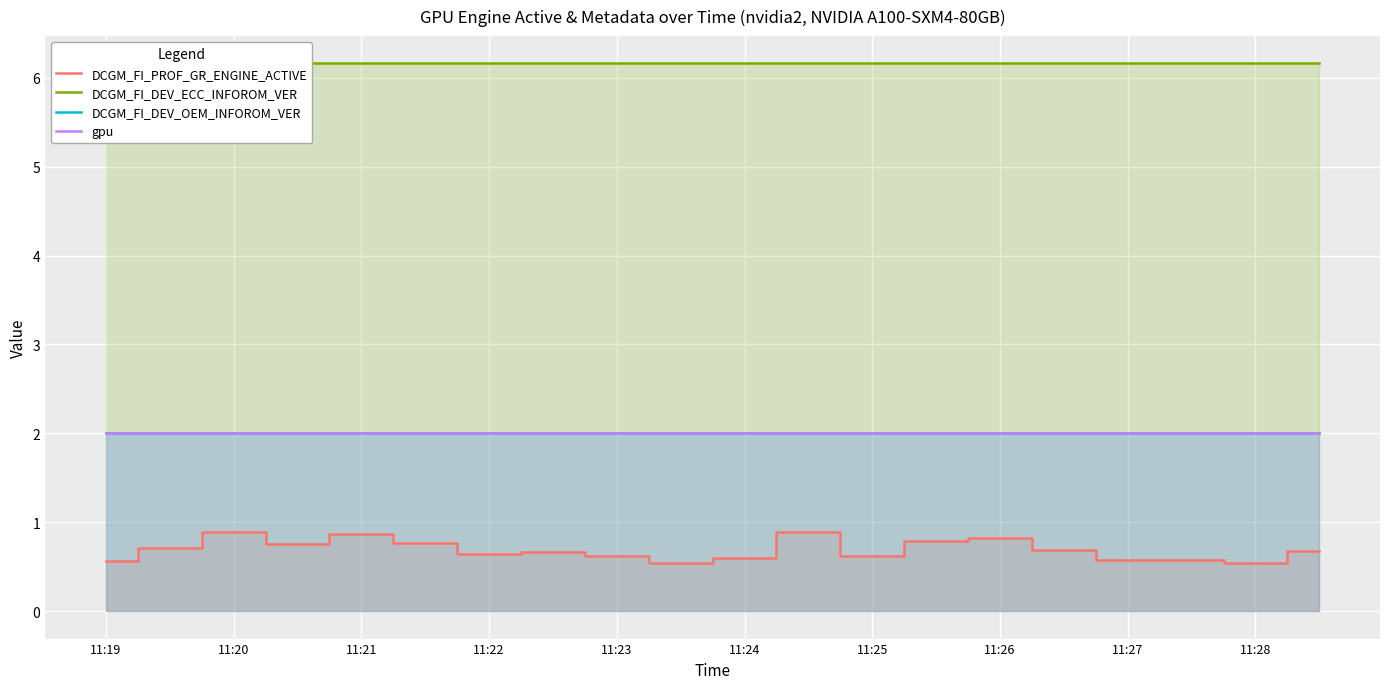

What are all the series names shown in the legend?

DCGM_FI_PROF_GR_ENGINE_ACTIVE, DCGM_FI_DEV_ECC_INFOROM_VER, DCGM_FI_DEV_OEM_INFOROM_VER, gpu